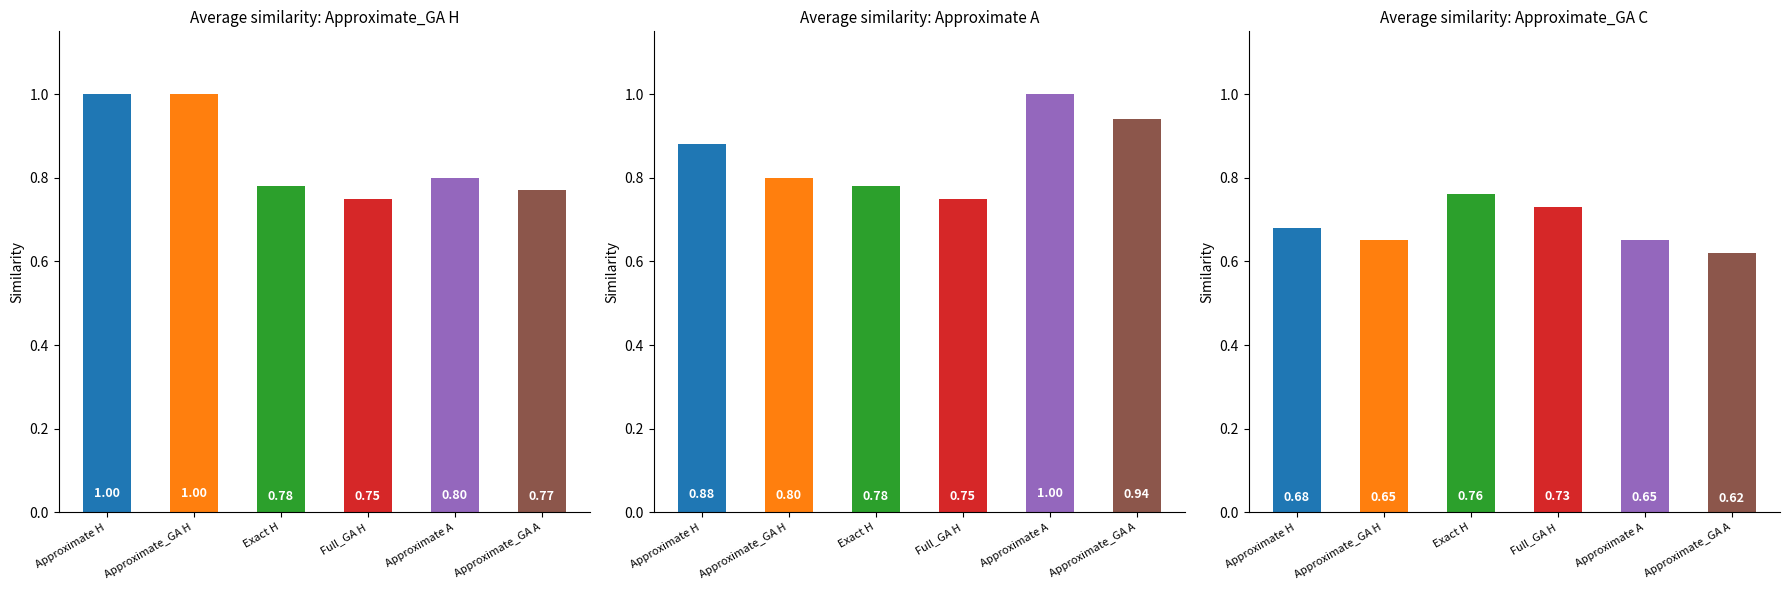

Reading right to left, extract all data points from this chart.

Approximate_GA H: 0.8	0.8	0.8	0.8	1.0	1.0
Approximate A: 0.9	1.0	0.8	0.8	0.8	0.9
Approximate_GA C: 0.6	0.7	0.7	0.8	0.7	0.7